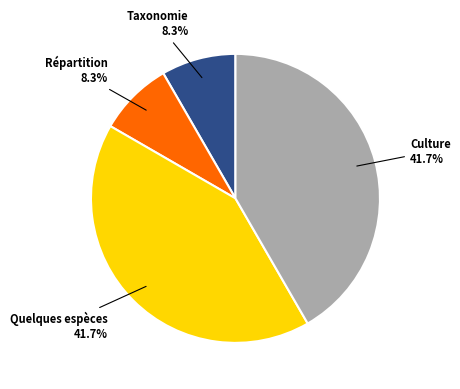

Is there any slice that represents more than half of the pie?

No